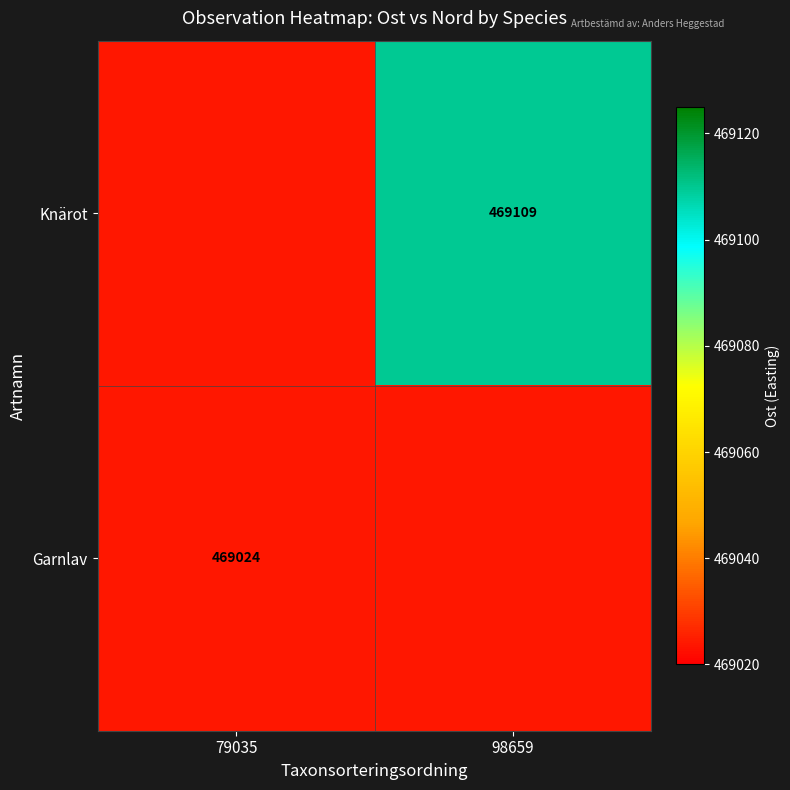

True or false: Garnlav has a value of 120604 at 79035.

False